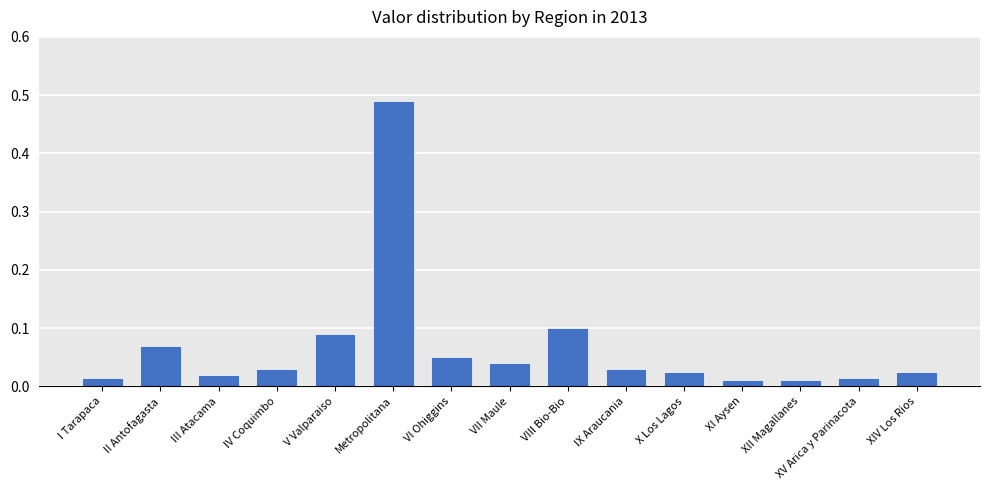

What is the sum of all values?

1.0